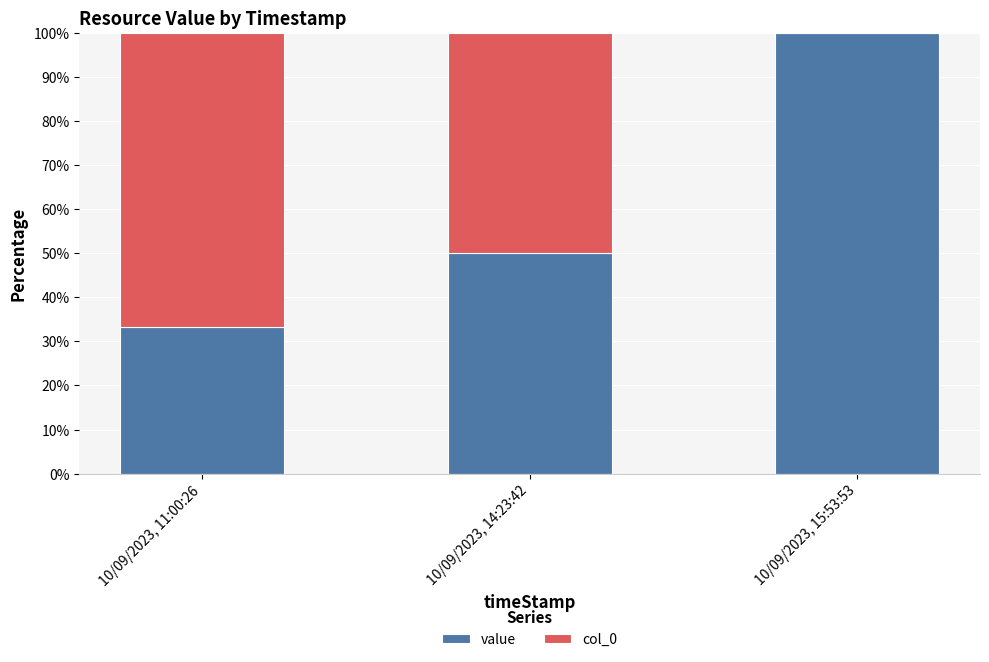

The value of value at 10/09/2023, 14:23:42 is 77.5. True or false?

False